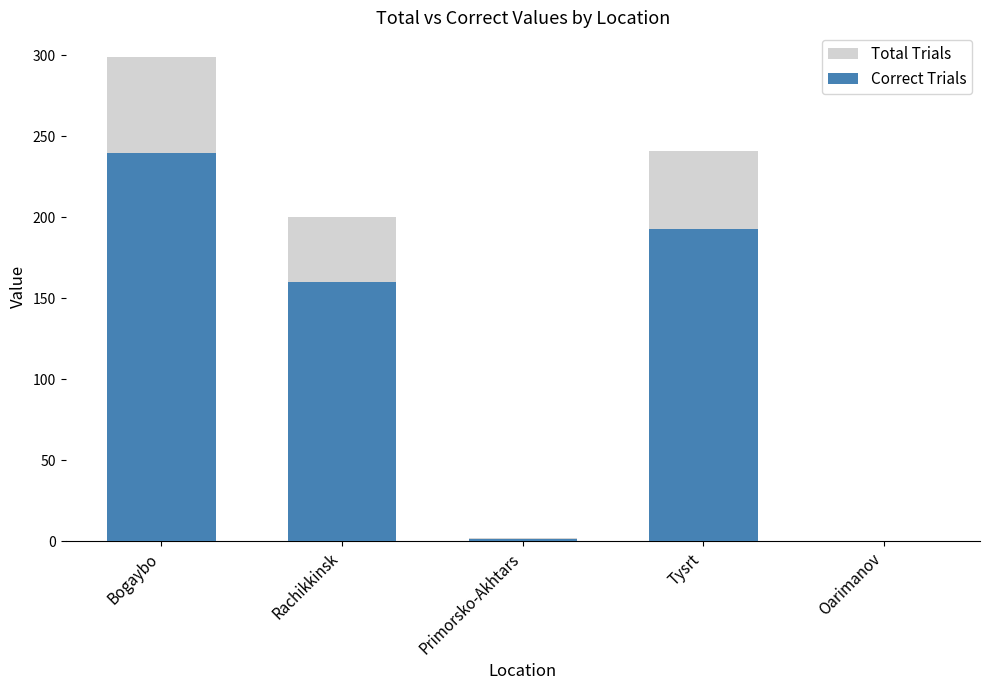

Reading left to right, list all the values displayed in this chart.

Total Trials: 299.2	200.4	2.0	241.0	0.0
Correct Trials: 239.4	160.3	1.6	192.8	0.0